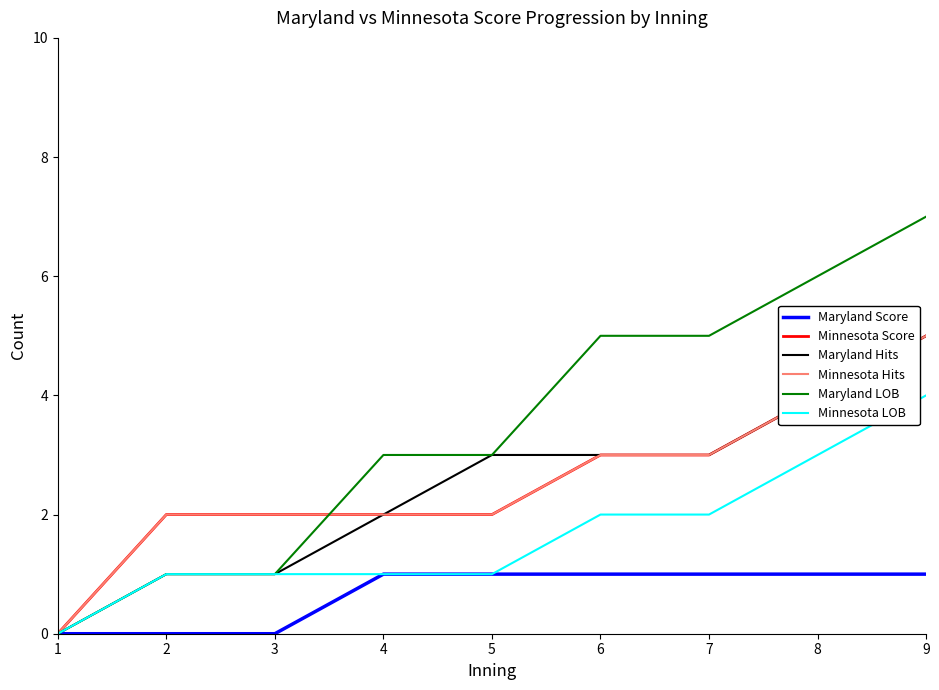

Is this an area chart (filled region under the line)?

No